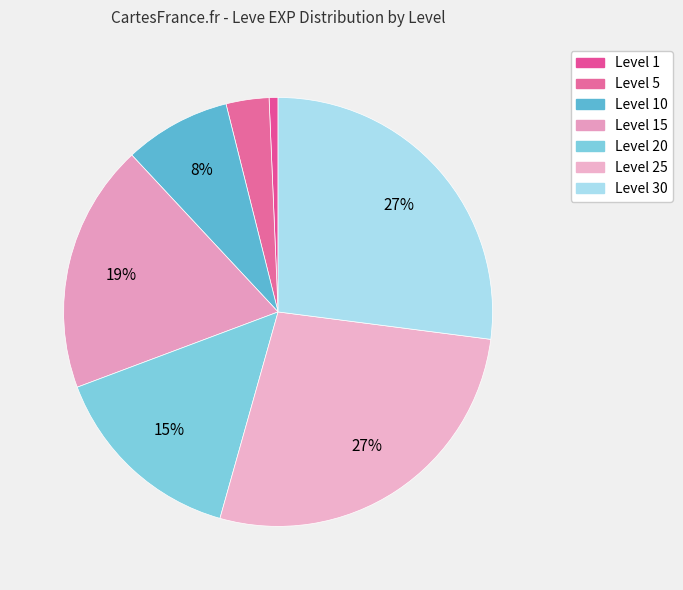

How many slices are in this pie chart?

7